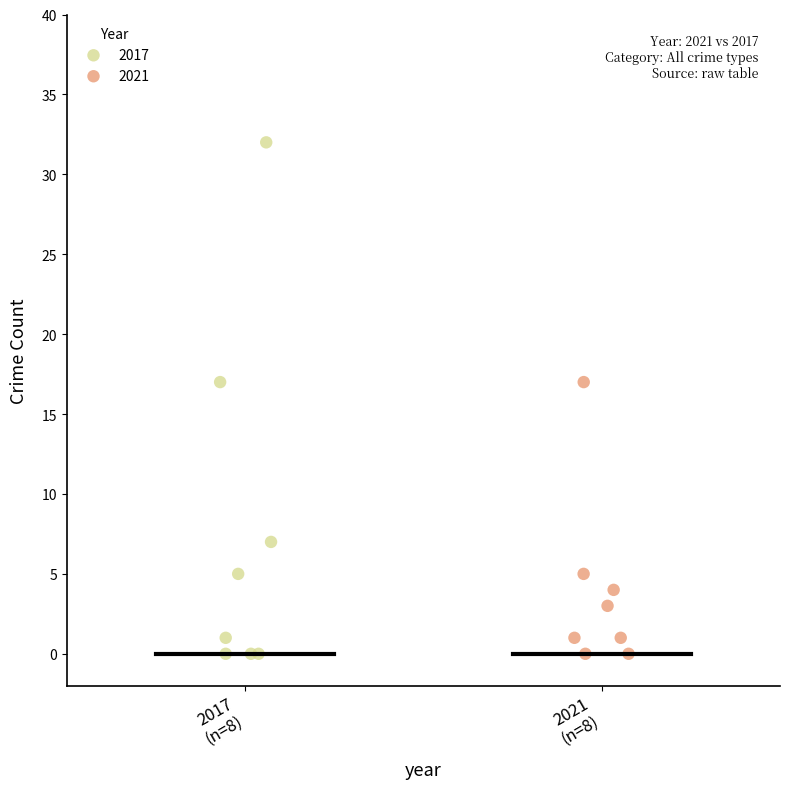

What are all the series names shown in the legend?

2017, 2021